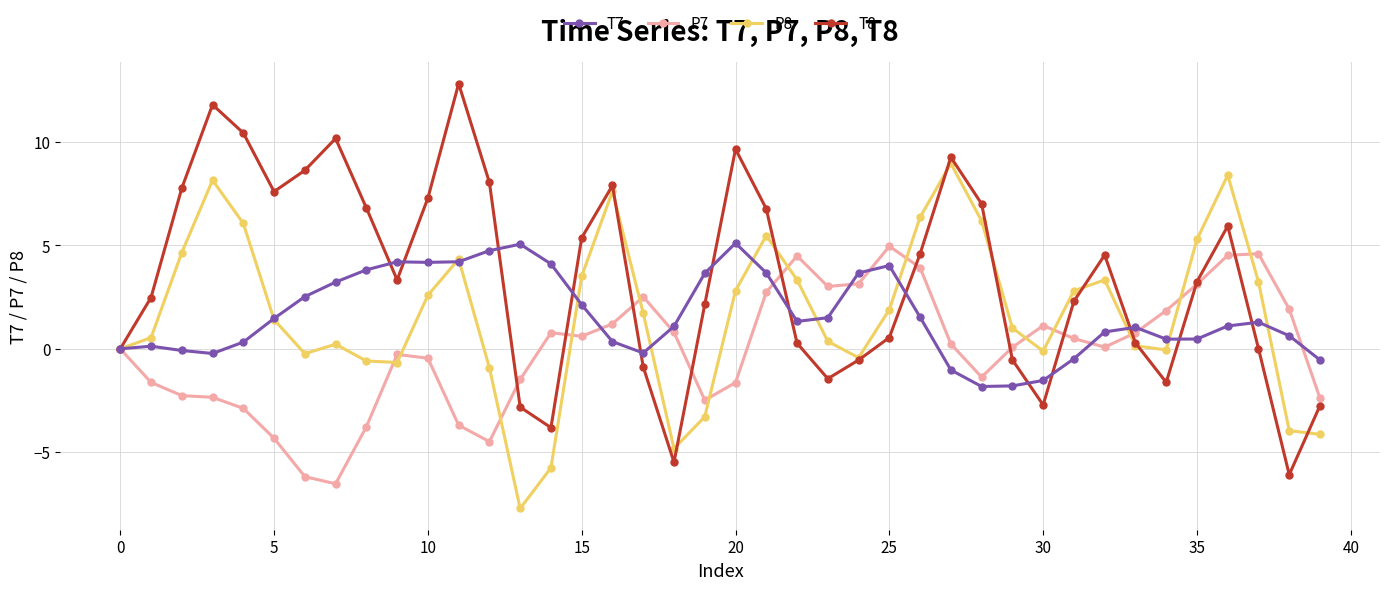

What is the value of the P7 point at the 15th from the left?

0.8